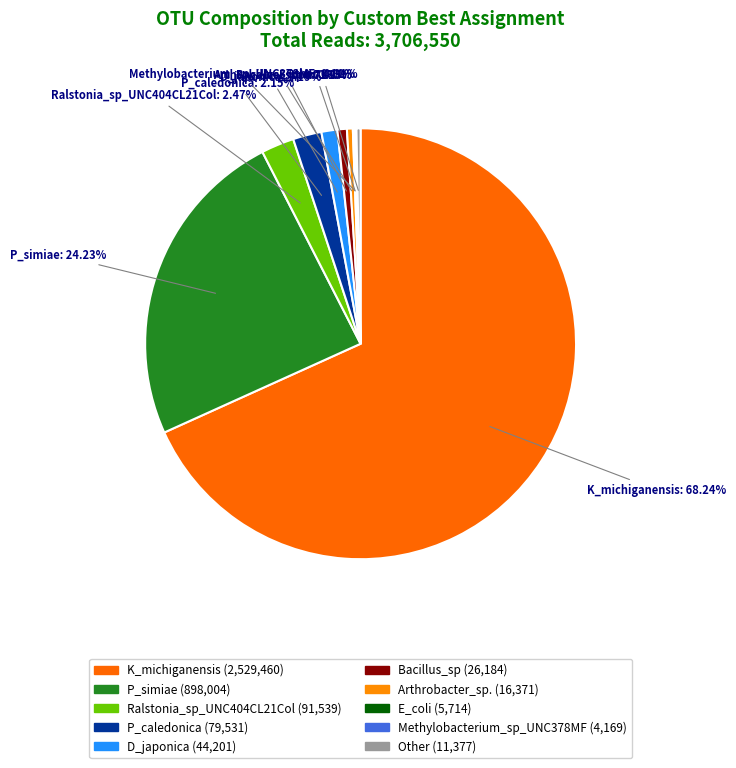

Which category has the biggest portion of the pie?

K_michiganensis